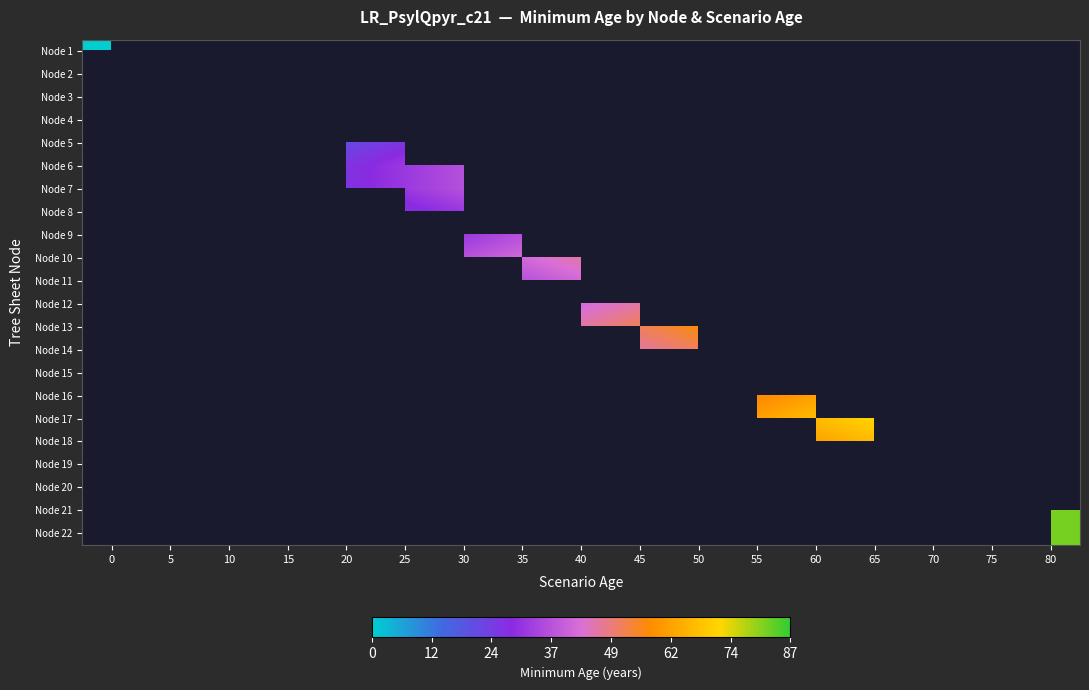

How many distinct data groups are displayed?

22